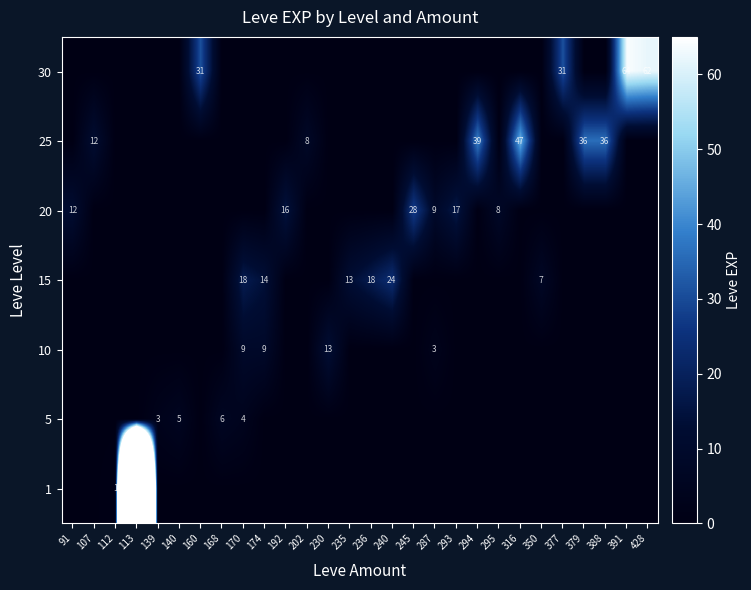

Reading right to left, what are all the values shown in this chart?

row_0: 428=0	391=0	388=0	379=0	377=0	350=0	316=0	295=0	294=0	293=0	287=0	245=0	240=0	236=0	235=0	230=0	202=0	192=0	174=0	170=0	168=0	160=0	140=0	139=0	113=630	112=1	107=0	91=0
row_1: 428=0	391=0	388=0	379=0	377=0	350=0	316=0	295=0	294=0	293=0	287=0	245=0	240=0	236=0	235=0	230=0	202=0	192=0	174=0	170=4	168=6	160=0	140=5	139=3	113=0	112=0	107=0	91=0
row_2: 428=0	391=0	388=0	379=0	377=0	350=0	316=0	295=0	294=0	293=0	287=3	245=0	240=0	236=0	235=0	230=13	202=0	192=0	174=9	170=9	168=0	160=0	140=0	139=0	113=0	112=0	107=0	91=0
row_3: 428=0	391=0	388=0	379=0	377=0	350=7	316=0	295=0	294=0	293=0	287=0	245=0	240=24	236=18	235=13	230=0	202=0	192=0	174=14	170=18	168=0	160=0	140=0	139=0	113=0	112=0	107=0	91=0
row_4: 428=0	391=0	388=0	379=0	377=0	350=0	316=0	295=8	294=0	293=17	287=9	245=28	240=0	236=0	235=0	230=0	202=0	192=16	174=0	170=0	168=0	160=0	140=0	139=0	113=0	112=0	107=0	91=12
row_5: 428=0	391=0	388=36	379=36	377=0	350=0	316=47	295=0	294=39	293=0	287=0	245=0	240=0	236=0	235=0	230=0	202=8	192=0	174=0	170=0	168=0	160=0	140=0	139=0	113=0	112=0	107=12	91=0
row_6: 428=62	391=64	388=0	379=0	377=31	350=0	316=0	295=0	294=0	293=0	287=0	245=0	240=0	236=0	235=0	230=0	202=0	192=0	174=0	170=0	168=0	160=31	140=0	139=0	113=0	112=0	107=0	91=0